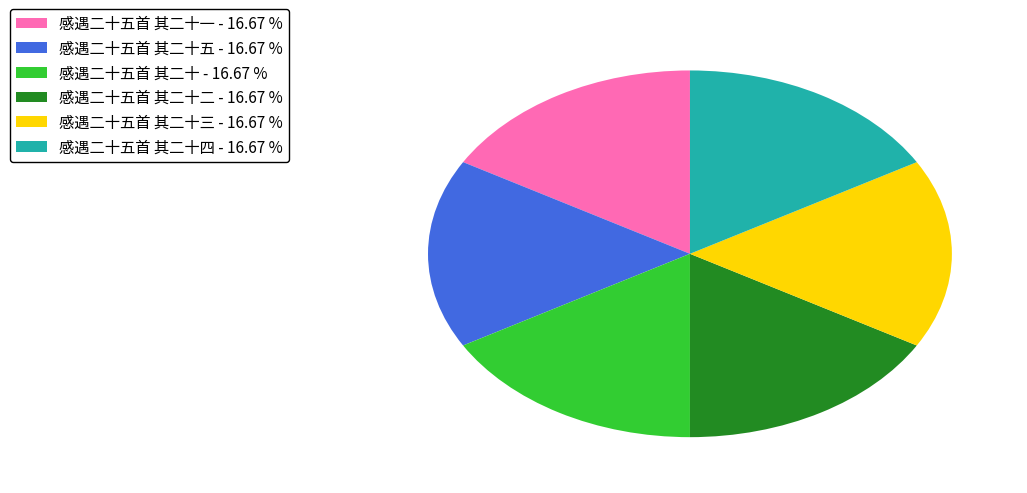

Is the sum of 感遇二十五首 其二十四 - 16.67 % and 感遇二十五首 其二十 - 16.67 % greater than half?

No